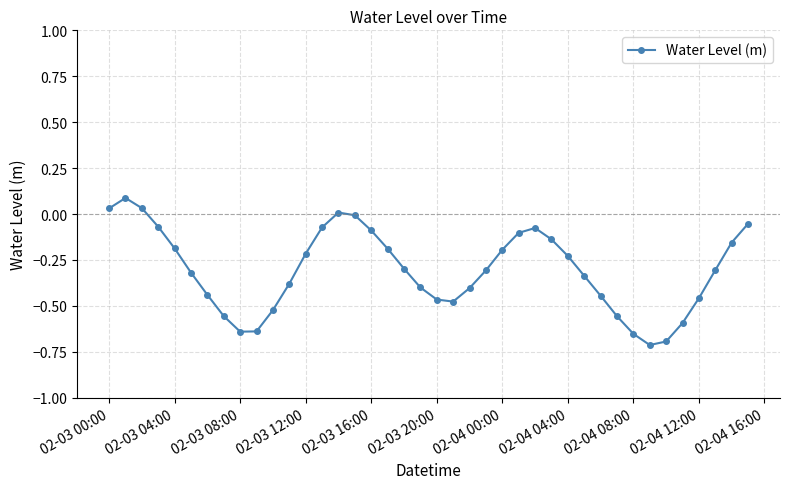

How many points are lower than both their immediate neighbors (excluding endpoints)?

3